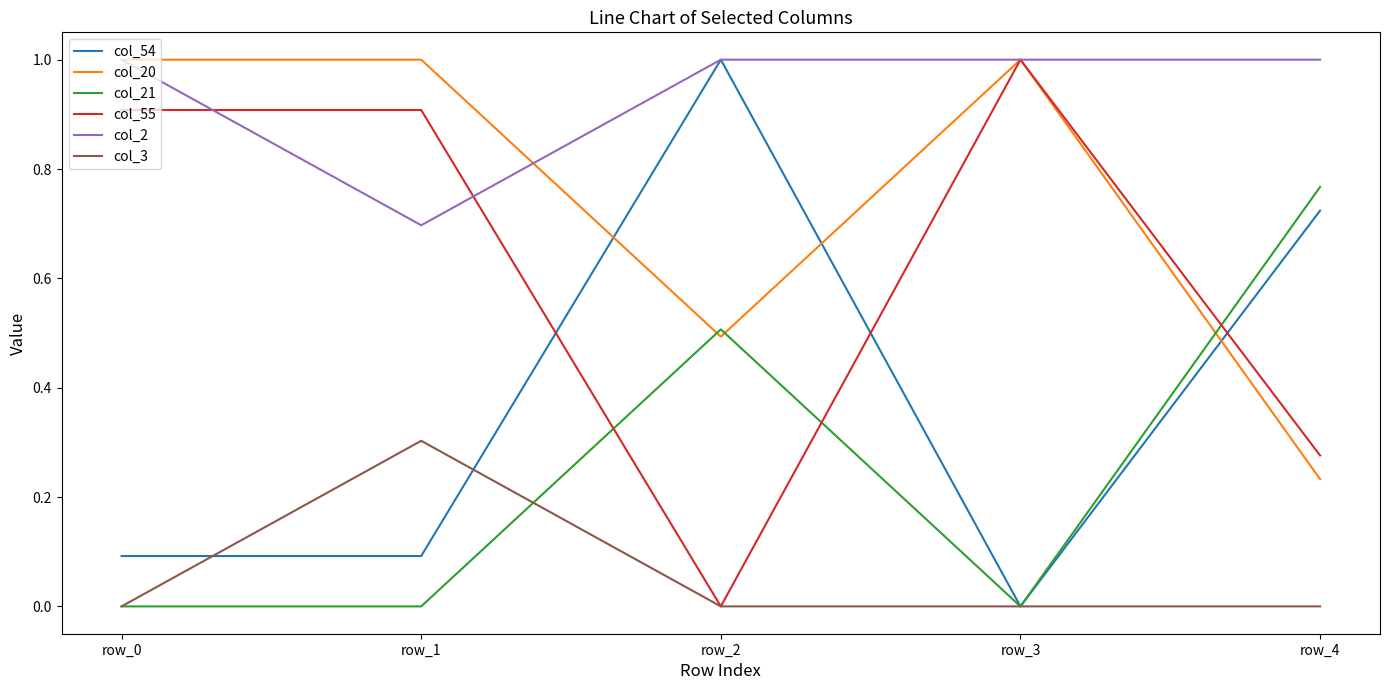

How many interior local valleys does the col_20 series have?

1